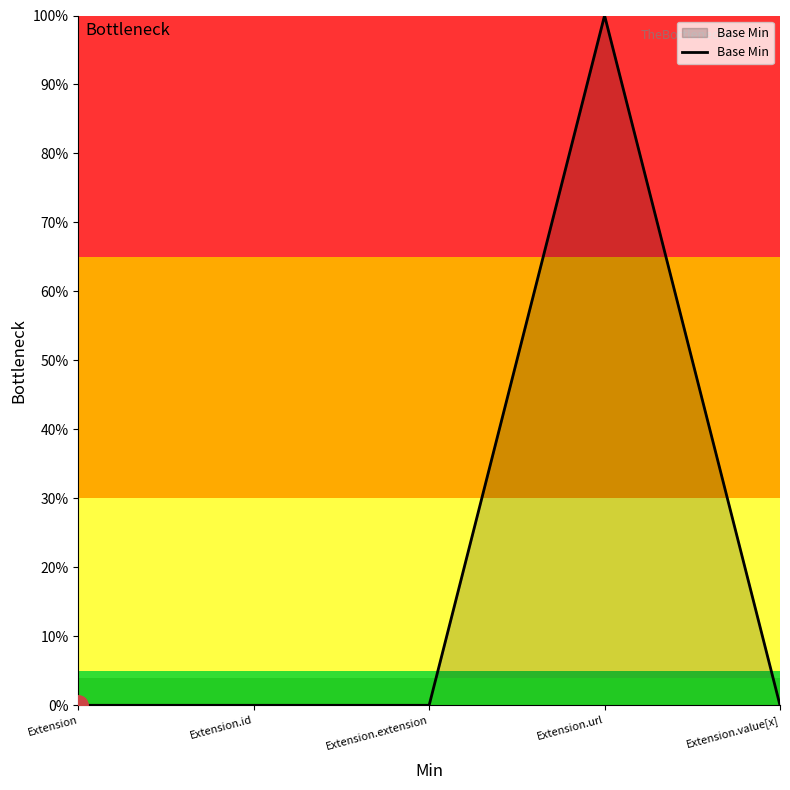

Rank the categories by value from lowest to highest.

Extension, Extension.id, Extension.extension, Extension.value[x], Extension.url